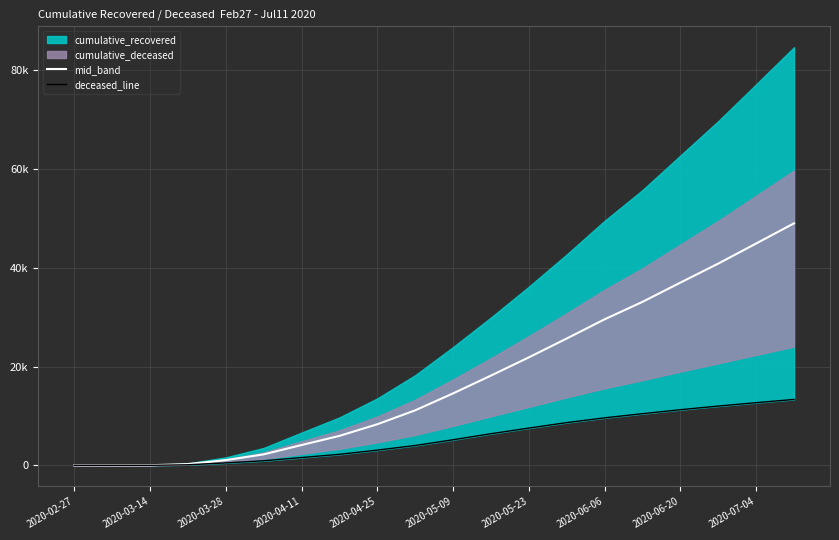

How many data points in deceased_line are above 5204?

9